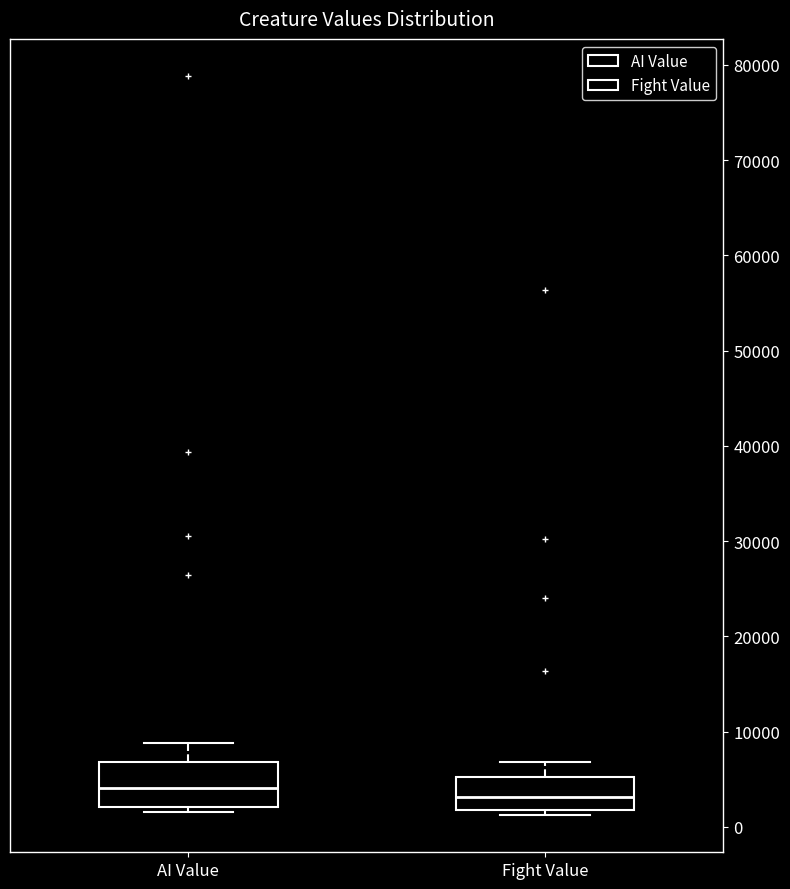

Reading left to right, read every box against the y-axis: the position of its median line, the range the box covers, and the ends of its whiskers. The values are not printed on the chart, so give them approximately, as read against the axis.

AI Value: median 4000, box 2000 to 7000, whiskers 2000 (just below the box's lower edge) to 9000
Fight Value: median 3000, box 2000 to 5000, whiskers 1000 to 7000